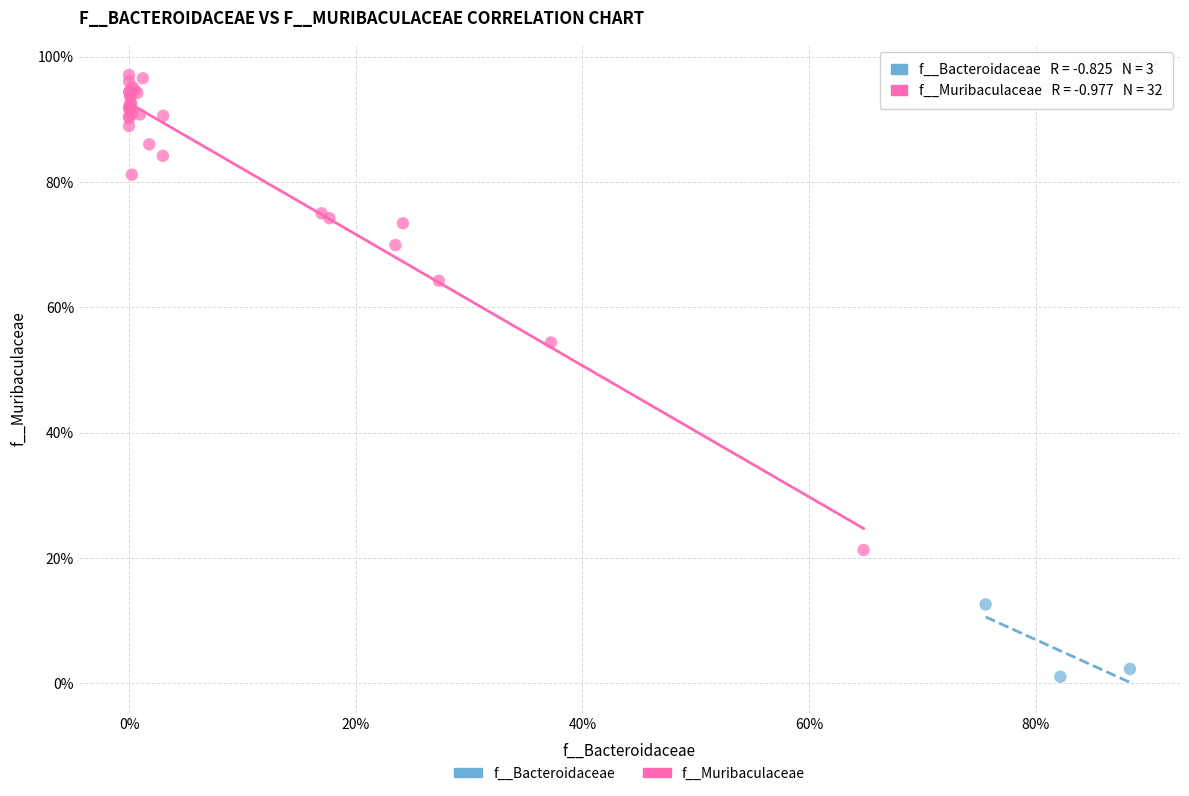

Which series reaches the minimum Y coordinate?

f__Bacteroidaceae